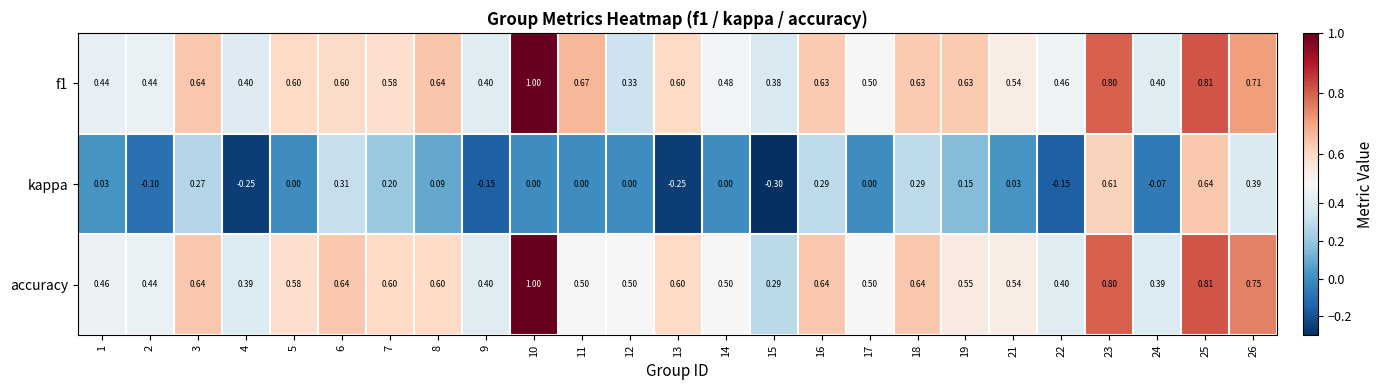

Is the value of kappa at 14 greater than the value of f1 at 16?

No